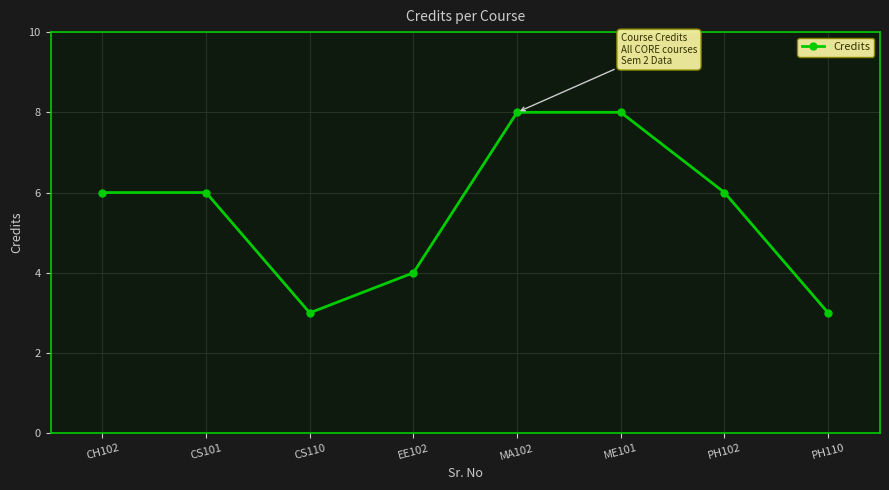

What is the change in value from CS101 to CS110?

-3